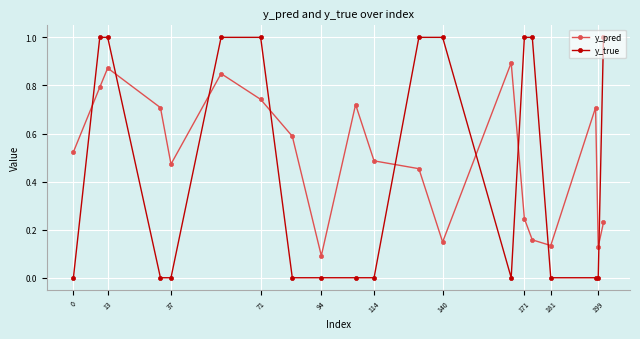

How many interior local peaks does the y_pred series have?

5